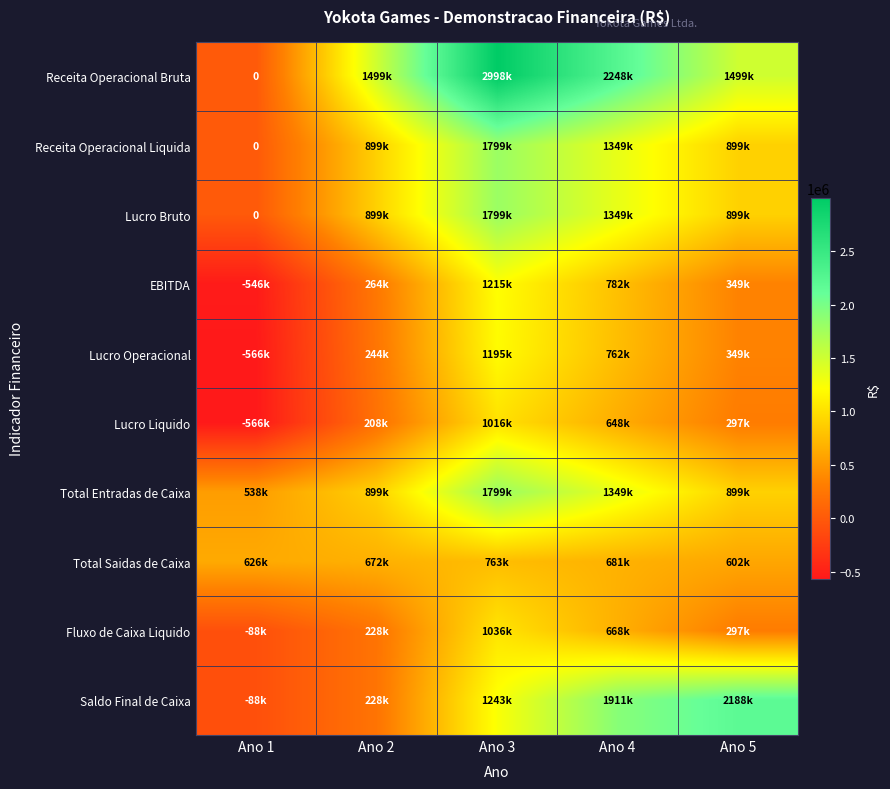

What is the approximate value of Total Entradas de Caixa at Ano 3, to the nearest 10?

1798800